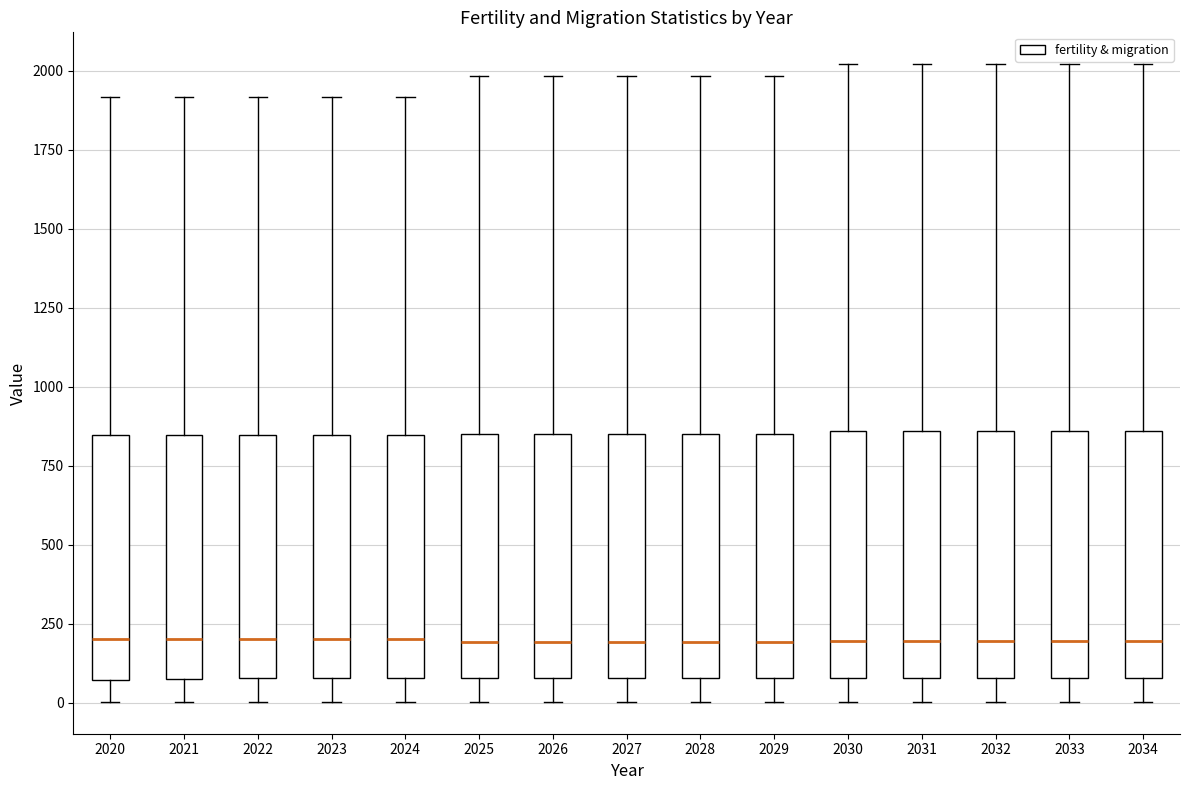

Reading left to right, read every box against the y-axis: the position of its median line, the range the box covers, and the ends of its whiskers. The values are not printed on the chart, so give them approximately, as read against the axis.

2020: median 200, box 50 to 850, whiskers 0 to 1900
2021: median 200, box 50 to 850, whiskers 0 to 1900
2022: median 200, box 100 to 850, whiskers 0 to 1900
2023: median 200, box 100 to 850, whiskers 0 to 1900
2024: median 200, box 100 to 850, whiskers 0 to 1900
2025: median 200, box 100 to 850, whiskers 0 to 2000
2026: median 200, box 100 to 850, whiskers 0 to 2000
2027: median 200, box 100 to 850, whiskers 0 to 2000
2028: median 200, box 100 to 850, whiskers 0 to 2000
2029: median 200, box 100 to 850, whiskers 0 to 2000
2030: median 200, box 100 to 850, whiskers 0 to 2000
2031: median 200, box 100 to 850, whiskers 0 to 2000
2032: median 200, box 100 to 850, whiskers 0 to 2000
2033: median 200, box 100 to 850, whiskers 0 to 2000
2034: median 200, box 100 to 850, whiskers 0 to 2000